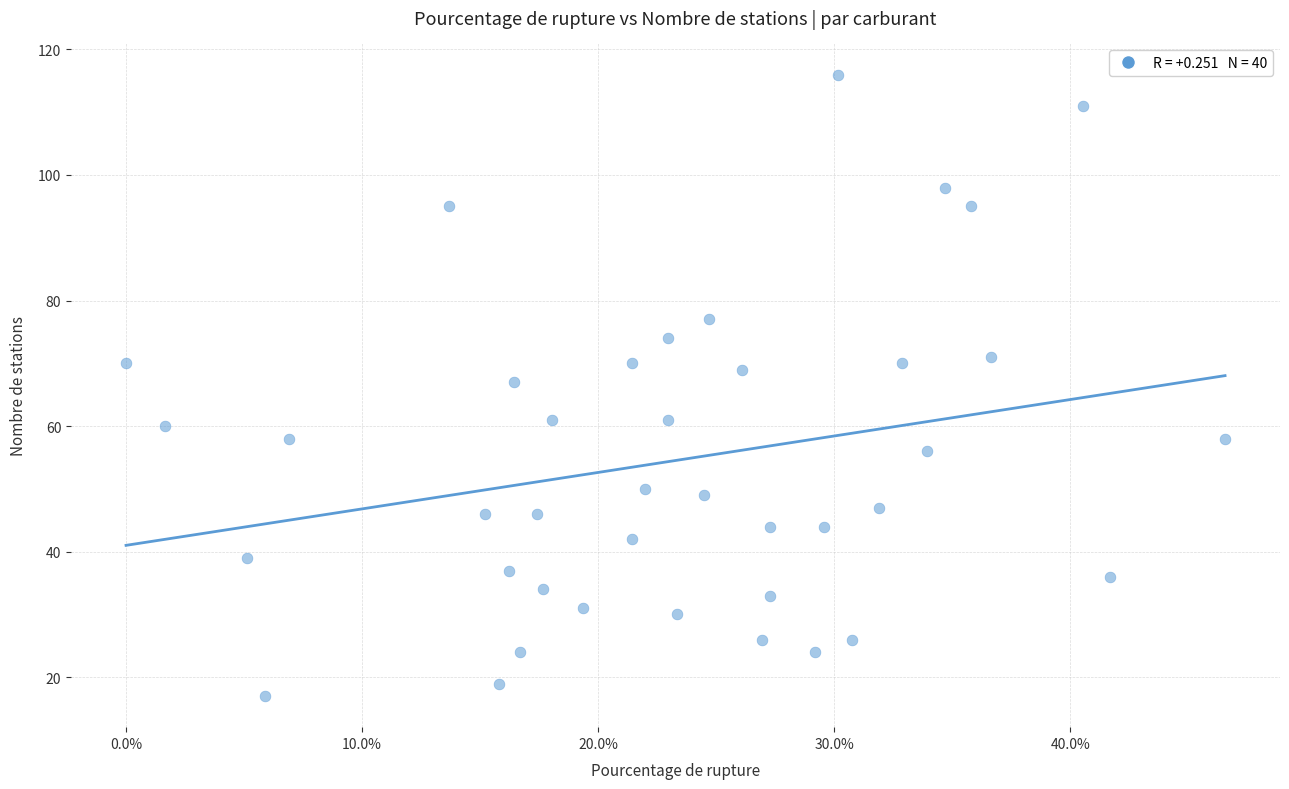

What is the range of Y values (max minus min)?

99